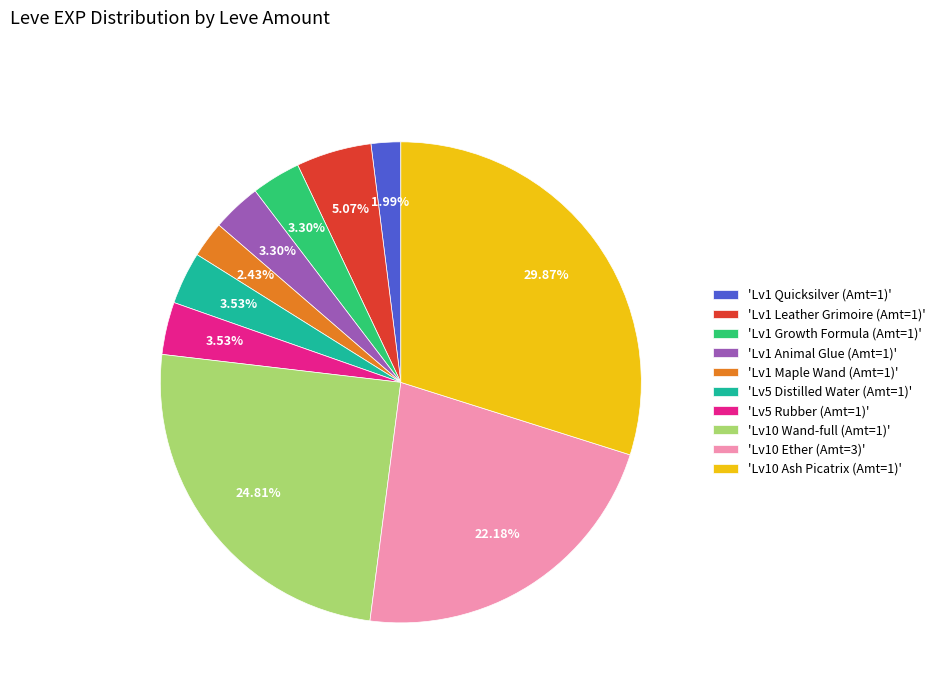

Do 'Lv10 Ash Picatrix (Amt=1)' and 'Lv1 Quicksilver (Amt=1)' together represent more than half of the pie?

No